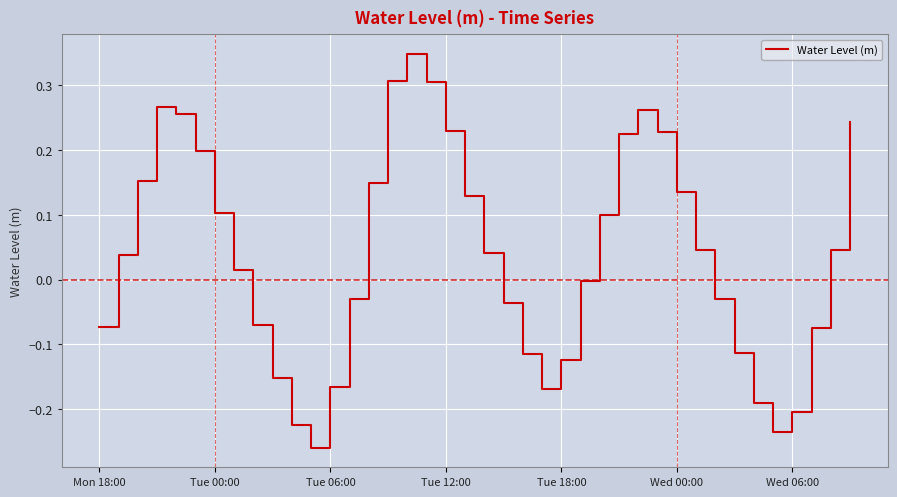

What is the difference between the maximum and minimum values?

0.6